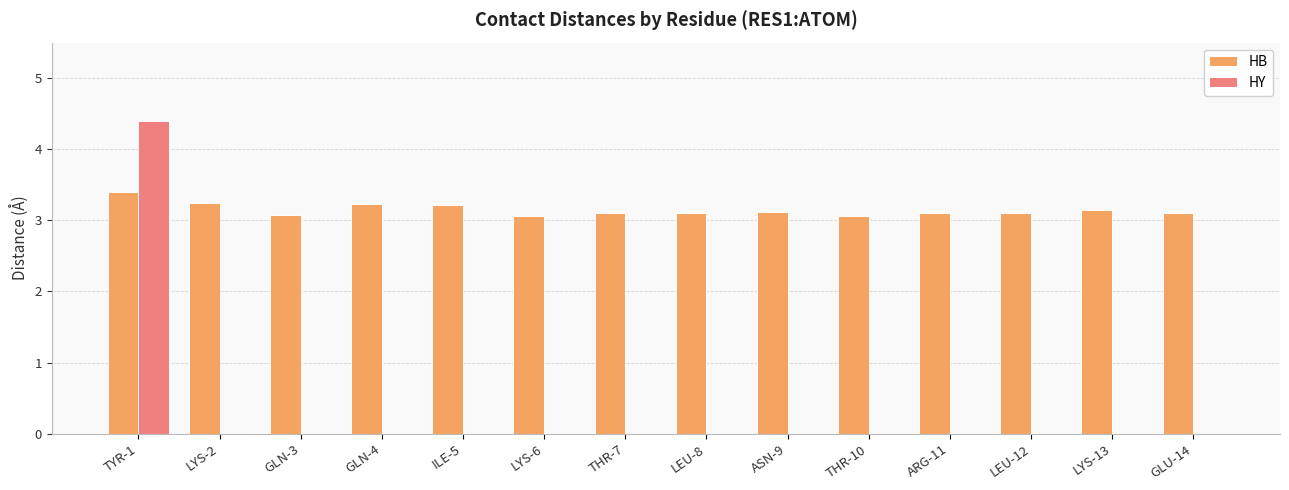

What is the maximum value for HY?

4.4